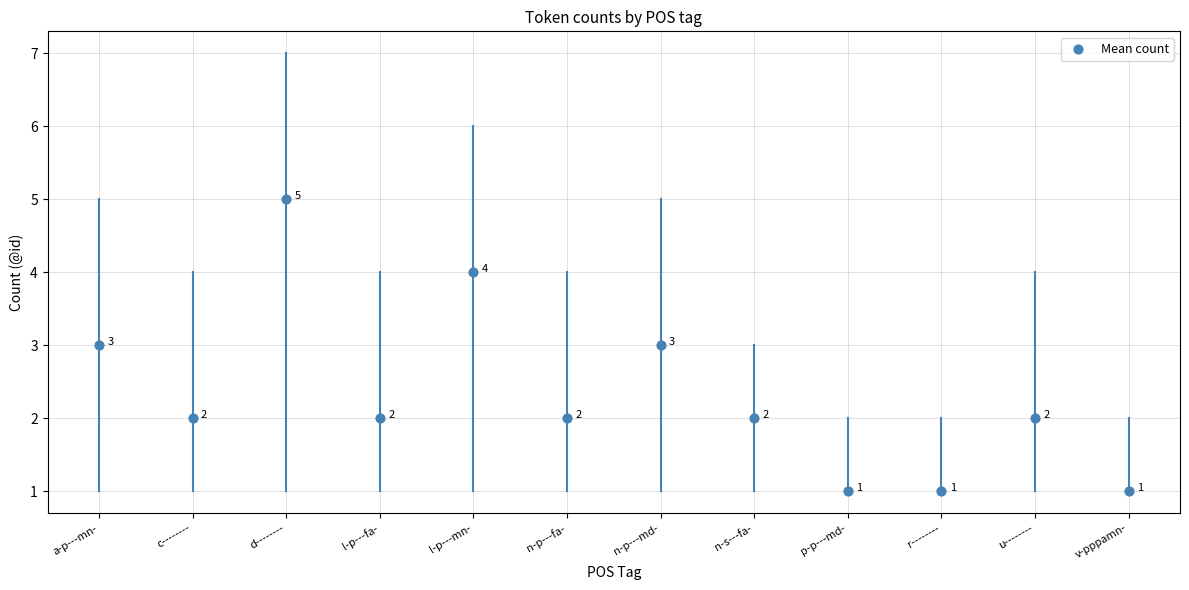

What is the range of Y values (max minus min)?

4